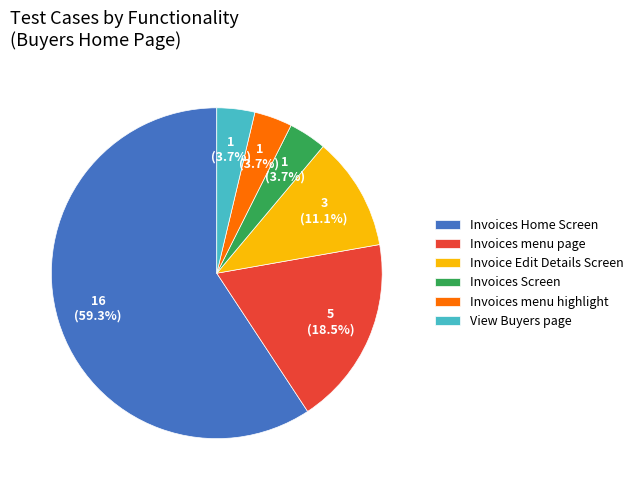

What is the ratio of the value at Invoice Edit Details Screen to the value at Invoices menu highlight?

3.0